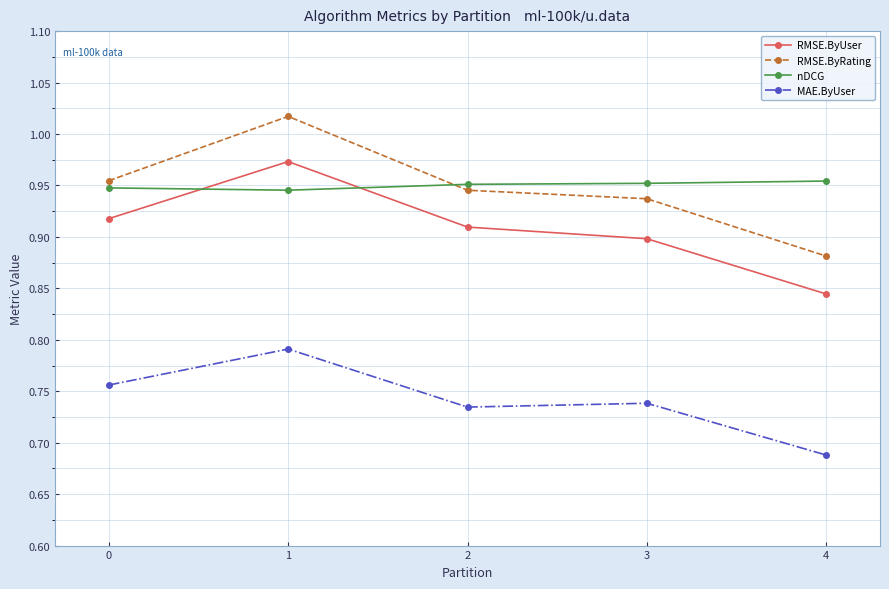

What is the difference between the highest and lowest values at 0?

0.2